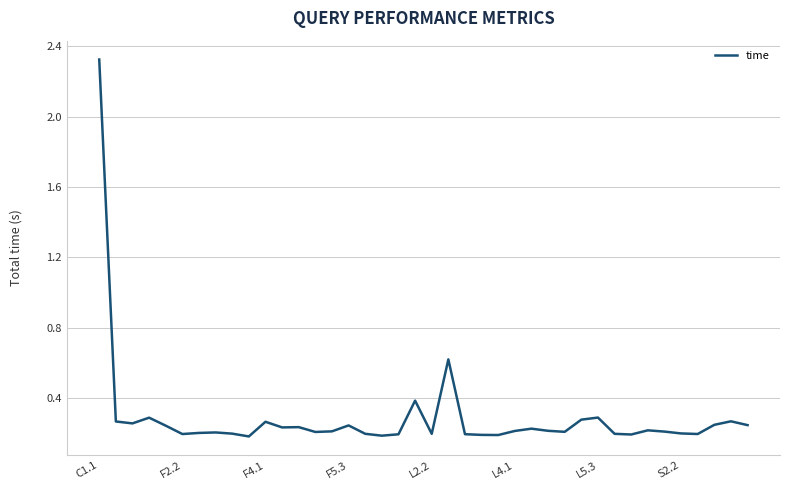

Is this an area chart (filled region under the line)?

No